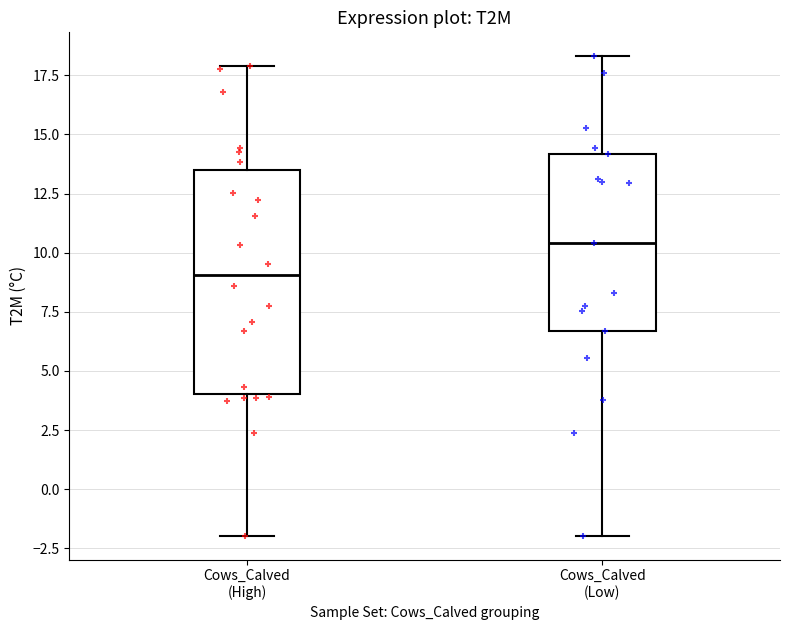

Which box's median line is the lowest?

Cows_Calved (High)